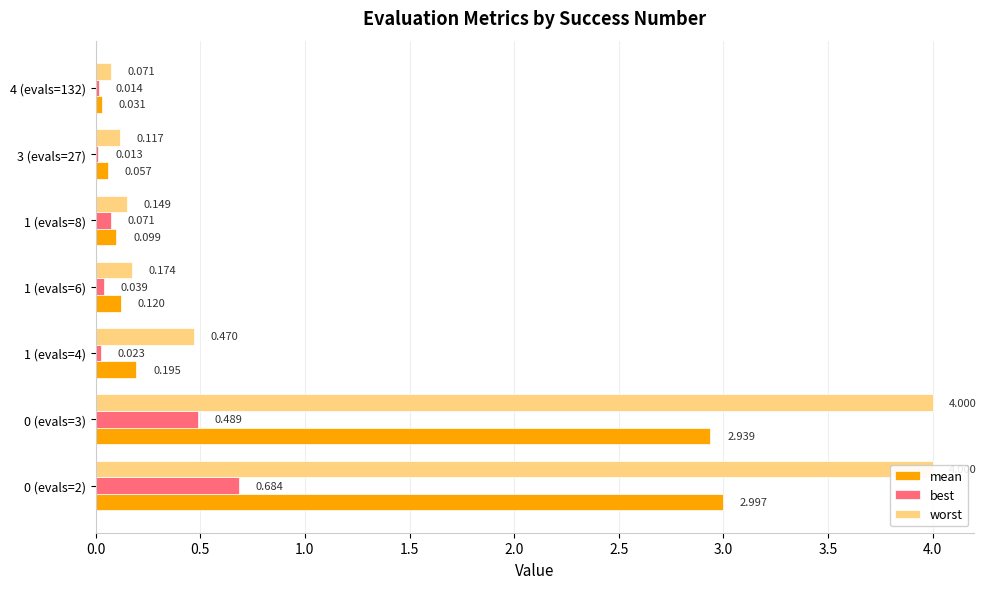

How many groups of bars are there?

7